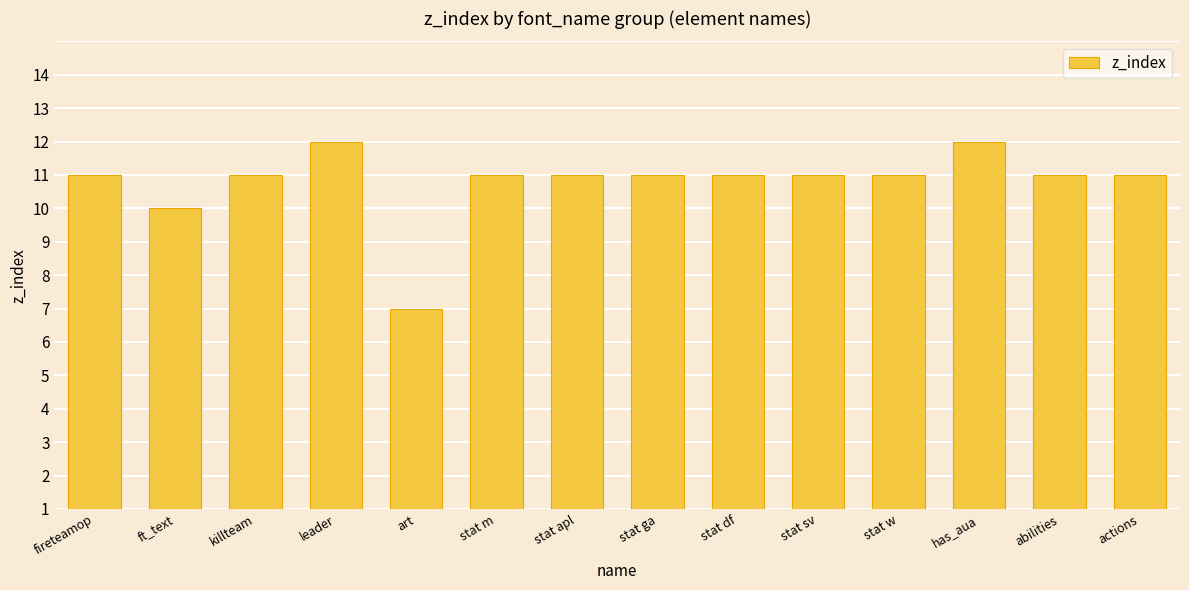

At which label does the data first exceed 10?

leader